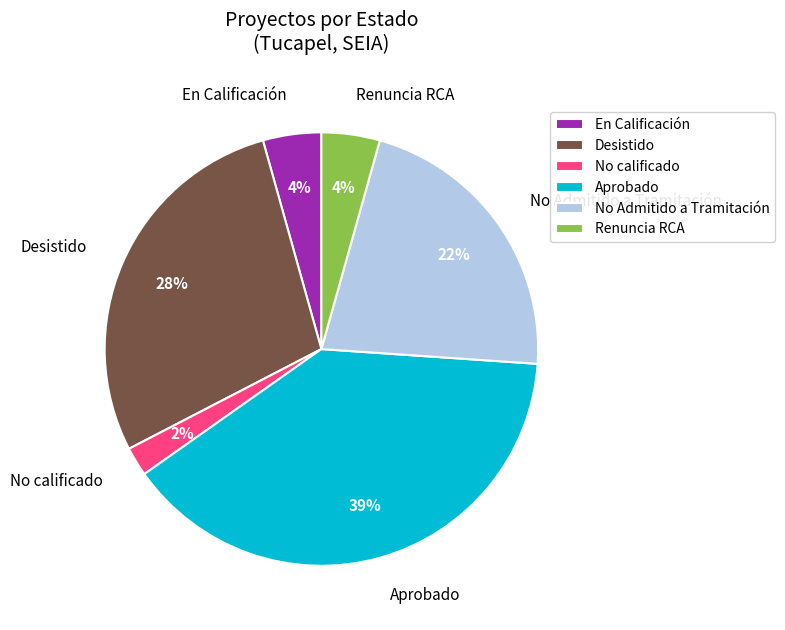

Is the sum of Renuncia RCA and Desistido greater than half?

No